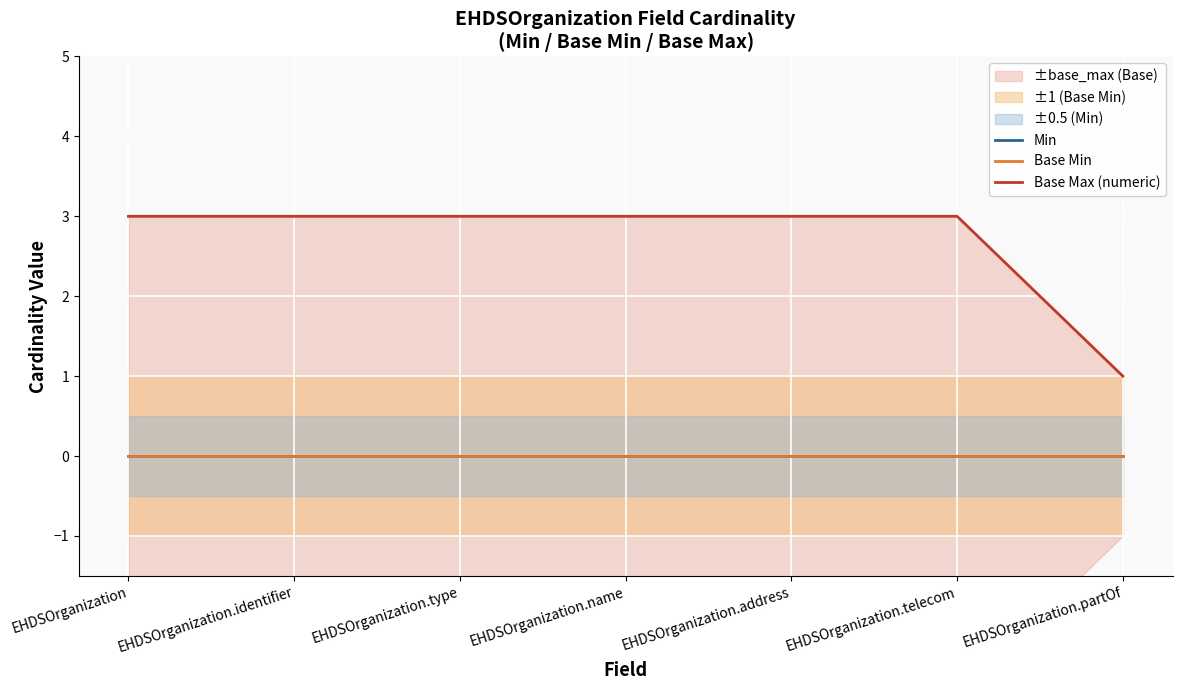

Is this an area chart (filled region under the line)?

No